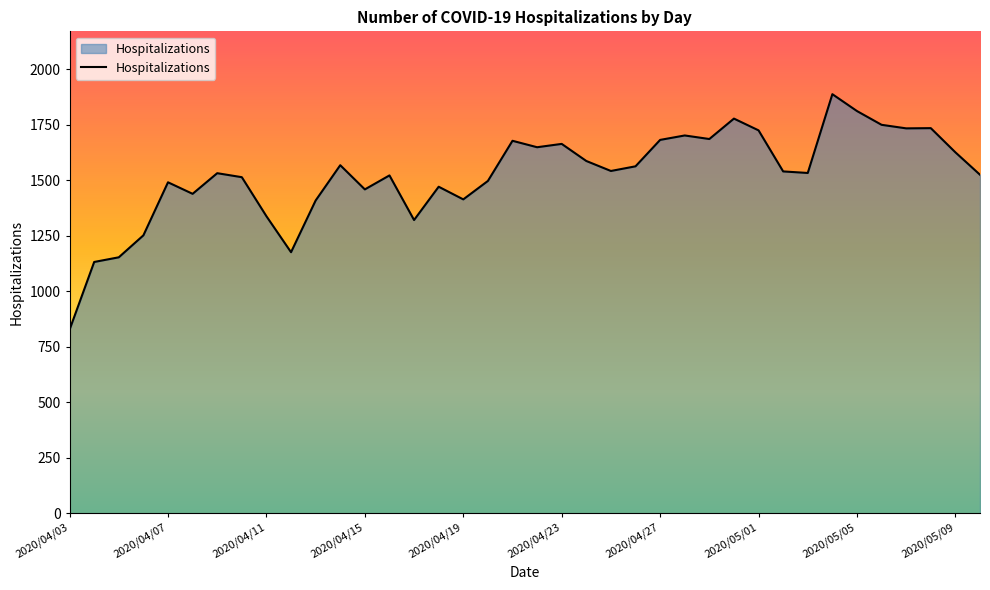

What is the difference between the maximum and minimum values?

1061